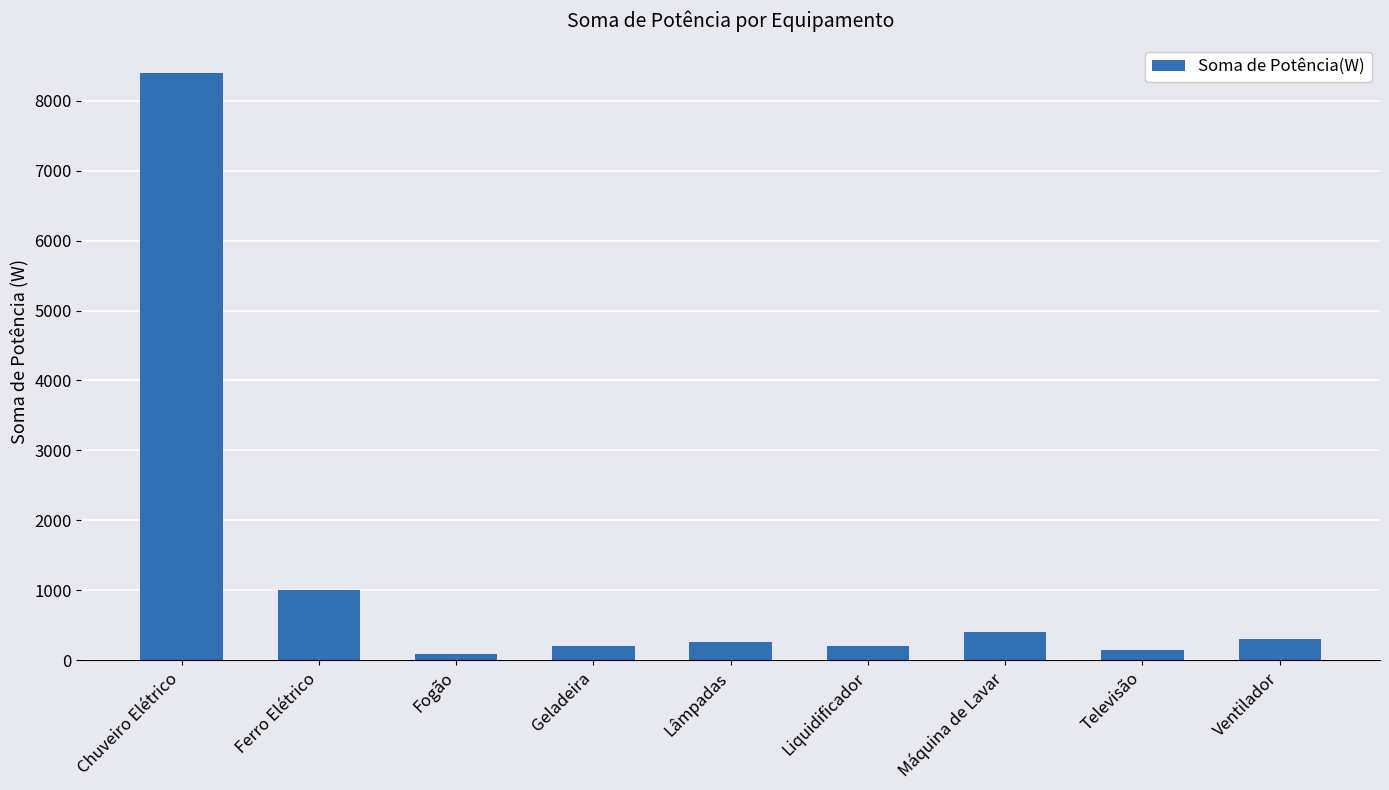

What is the sum of the values at Chuveiro Elétrico and Fogão?

8490